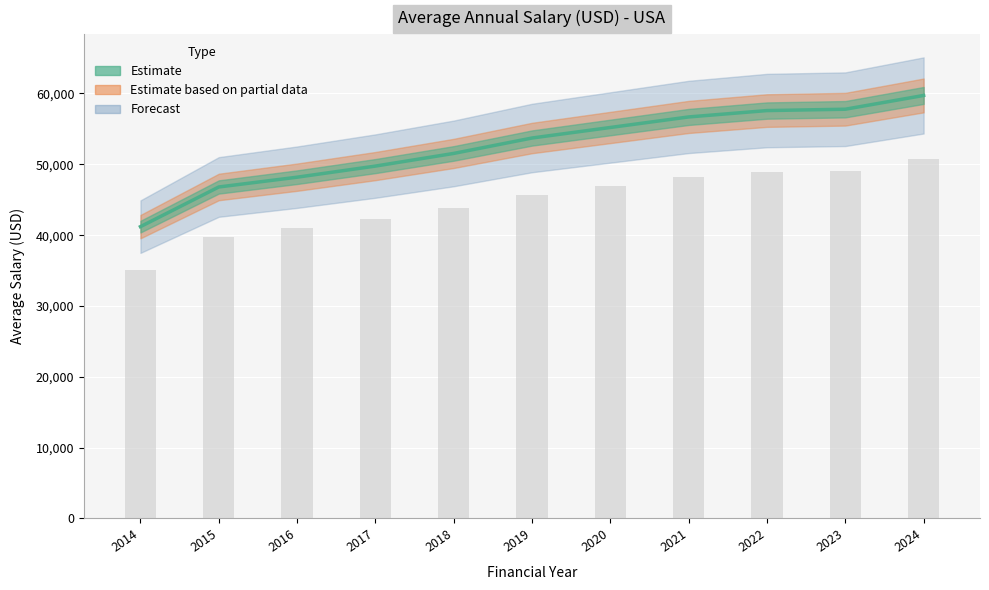

At which category does the chart reach its minimum across all series?

2014